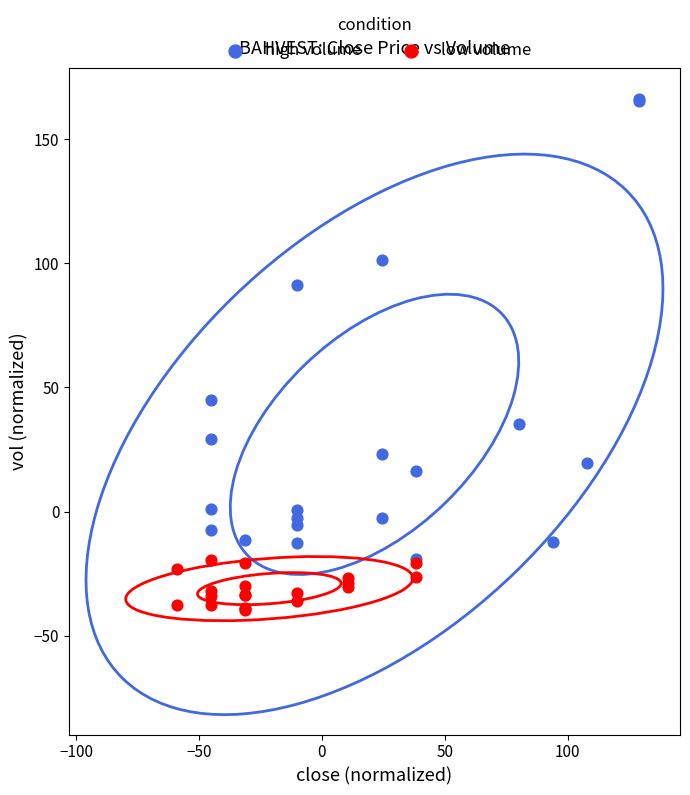

What are all the series names shown in the legend?

high volume, low volume